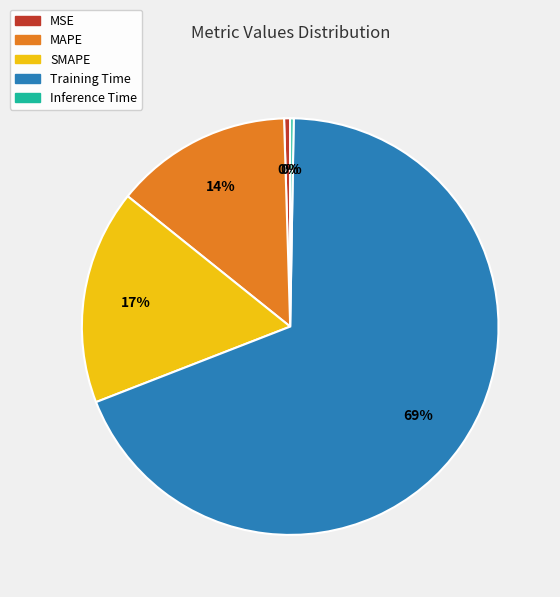

To the nearest percent, what is the average slice percentage?

20%